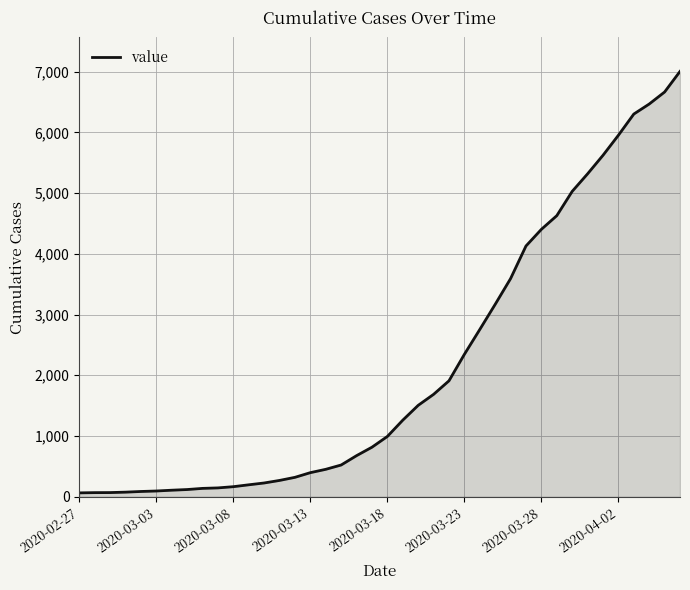

What is the greatest value displayed?

7003